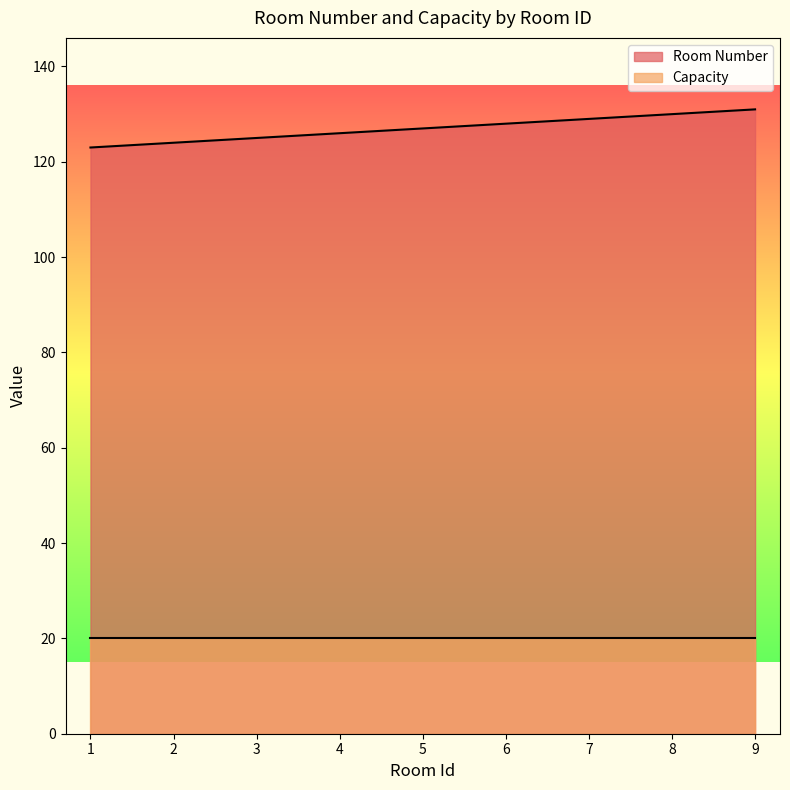

How many values are between 125 and 129?

5